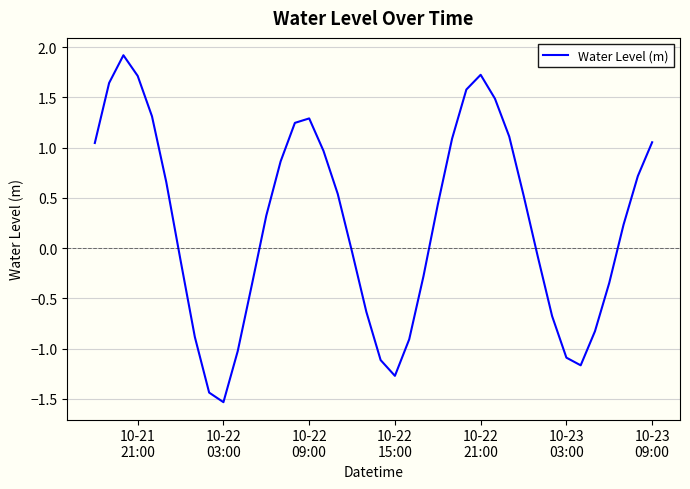

What is the difference between the maximum and minimum values?

3.5